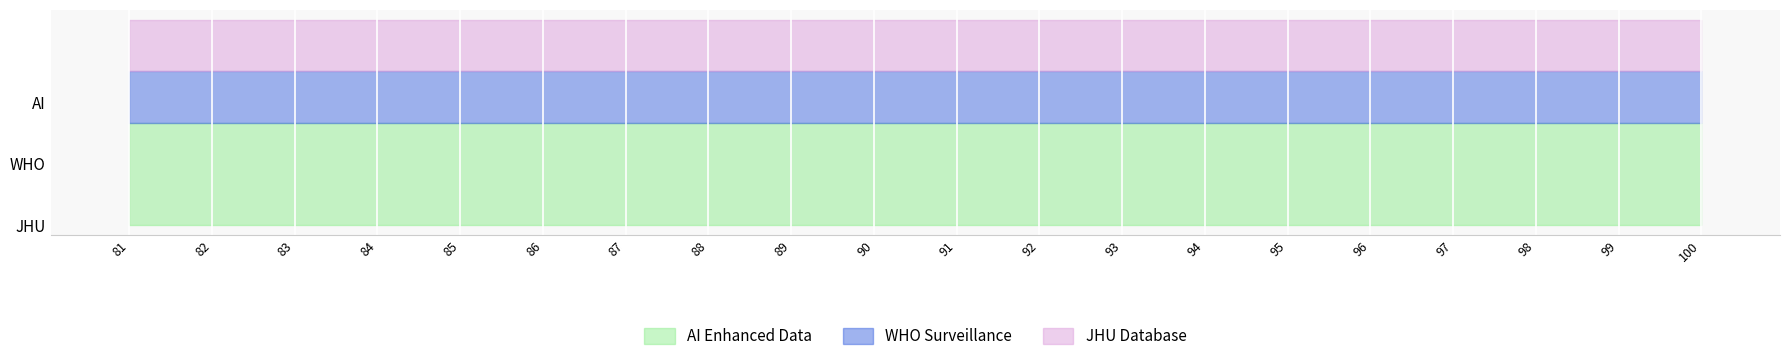

How many categories are shown in the chart?

20